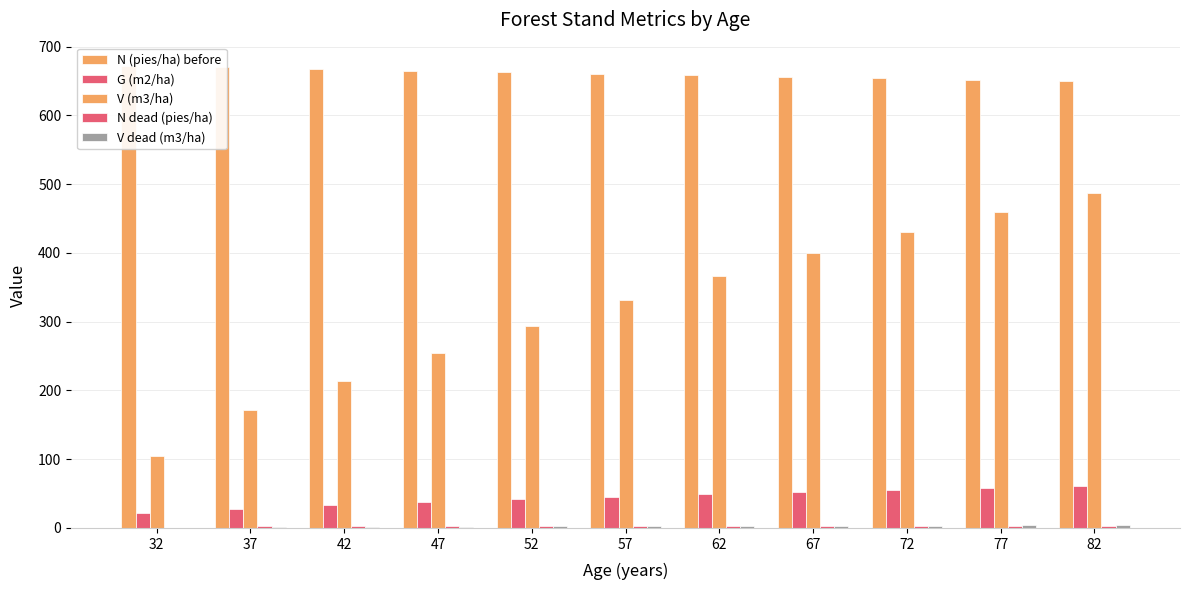

Is it true that V (m3/ha) equals 293.6 at 52?

True